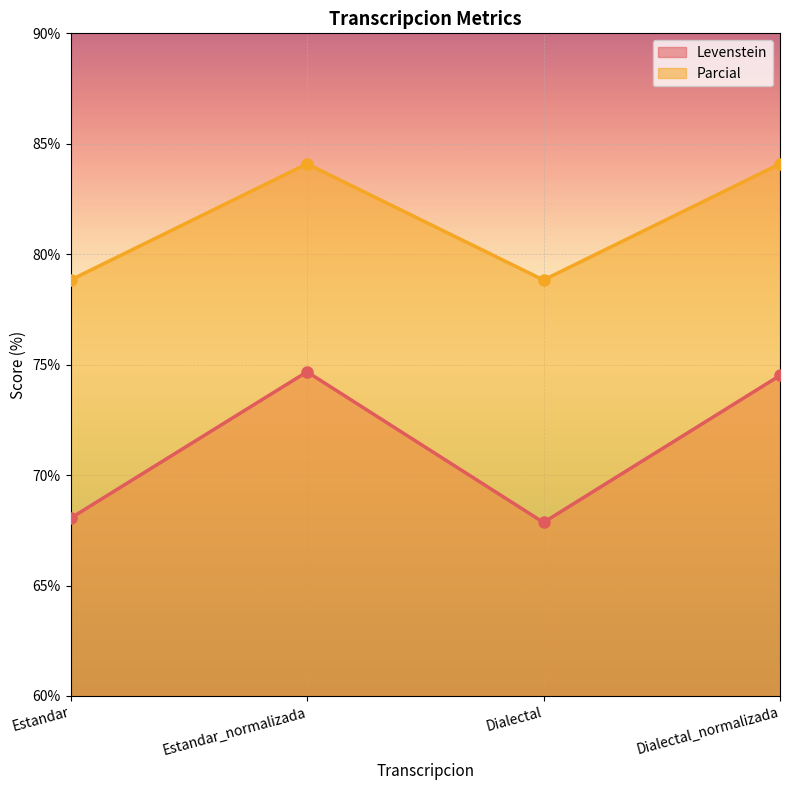

How many categories are shown in the chart?

4